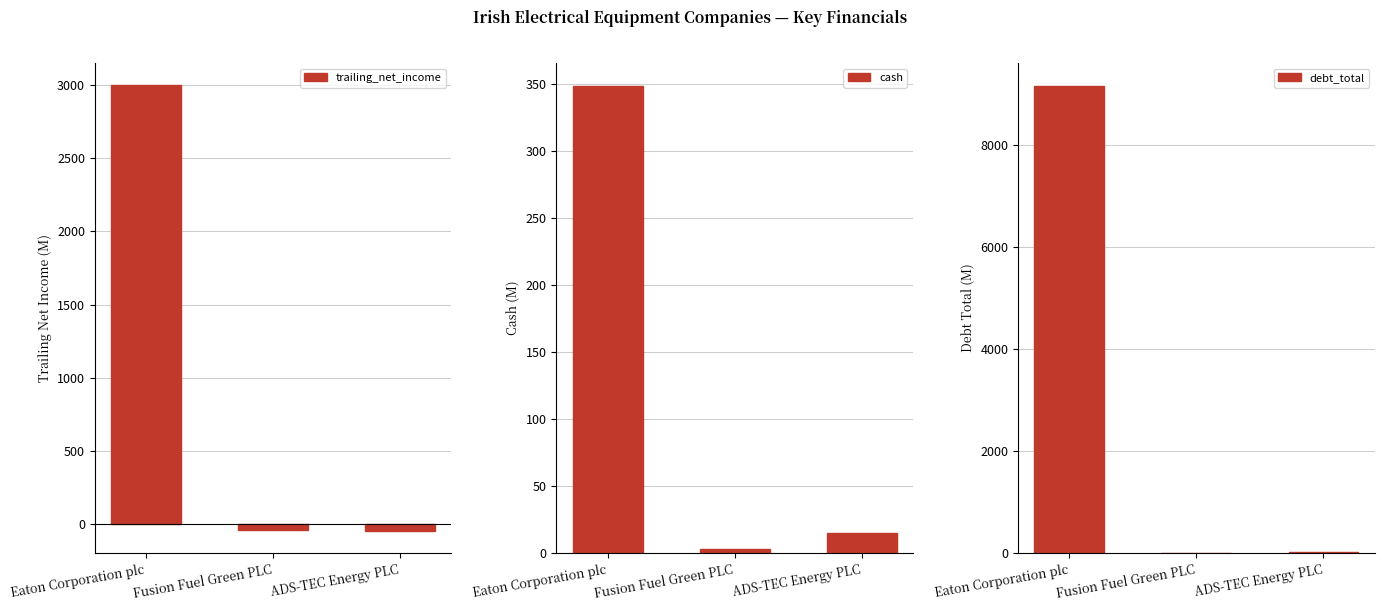

What is the average value of the trailing_net_income series?

970.8